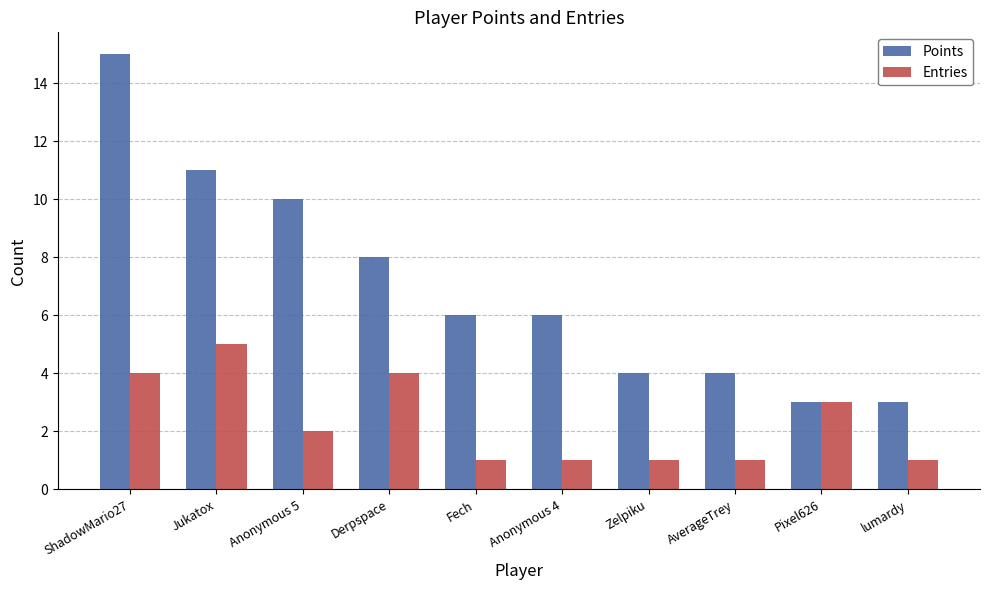

Which series has the largest total across all categories?

Points